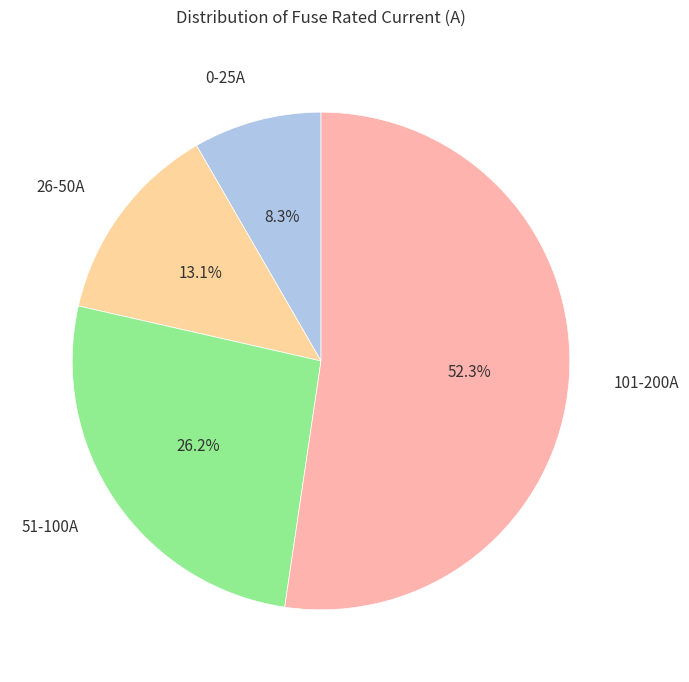

Which has a higher value, 51-100A or 0-25A?

51-100A